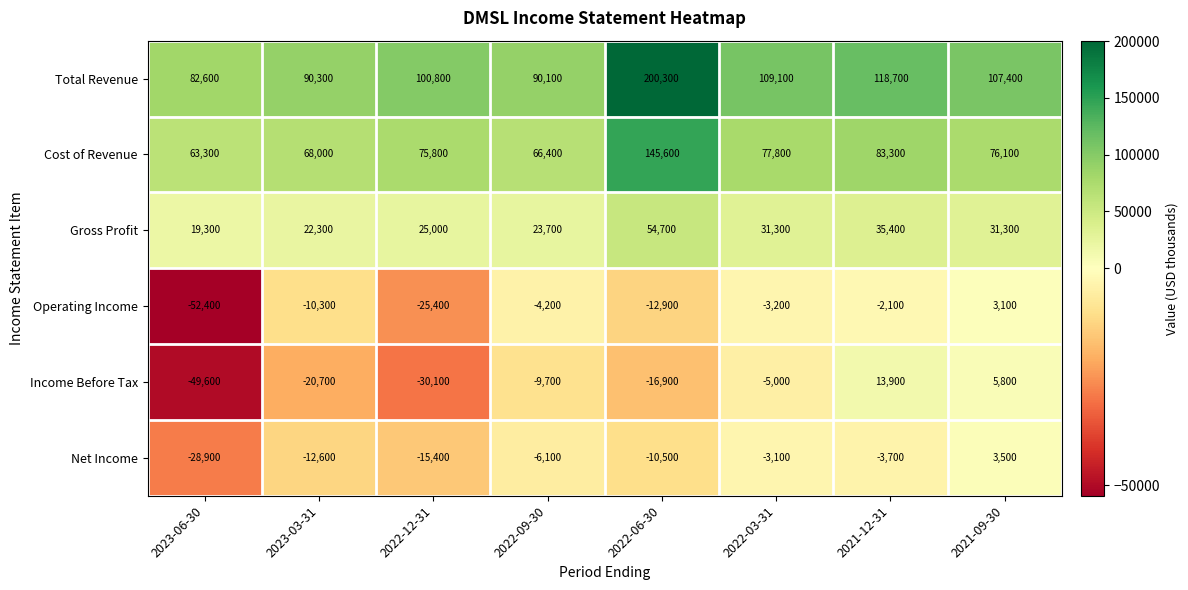

At which category is the sum across all series the highest?

2022-06-30